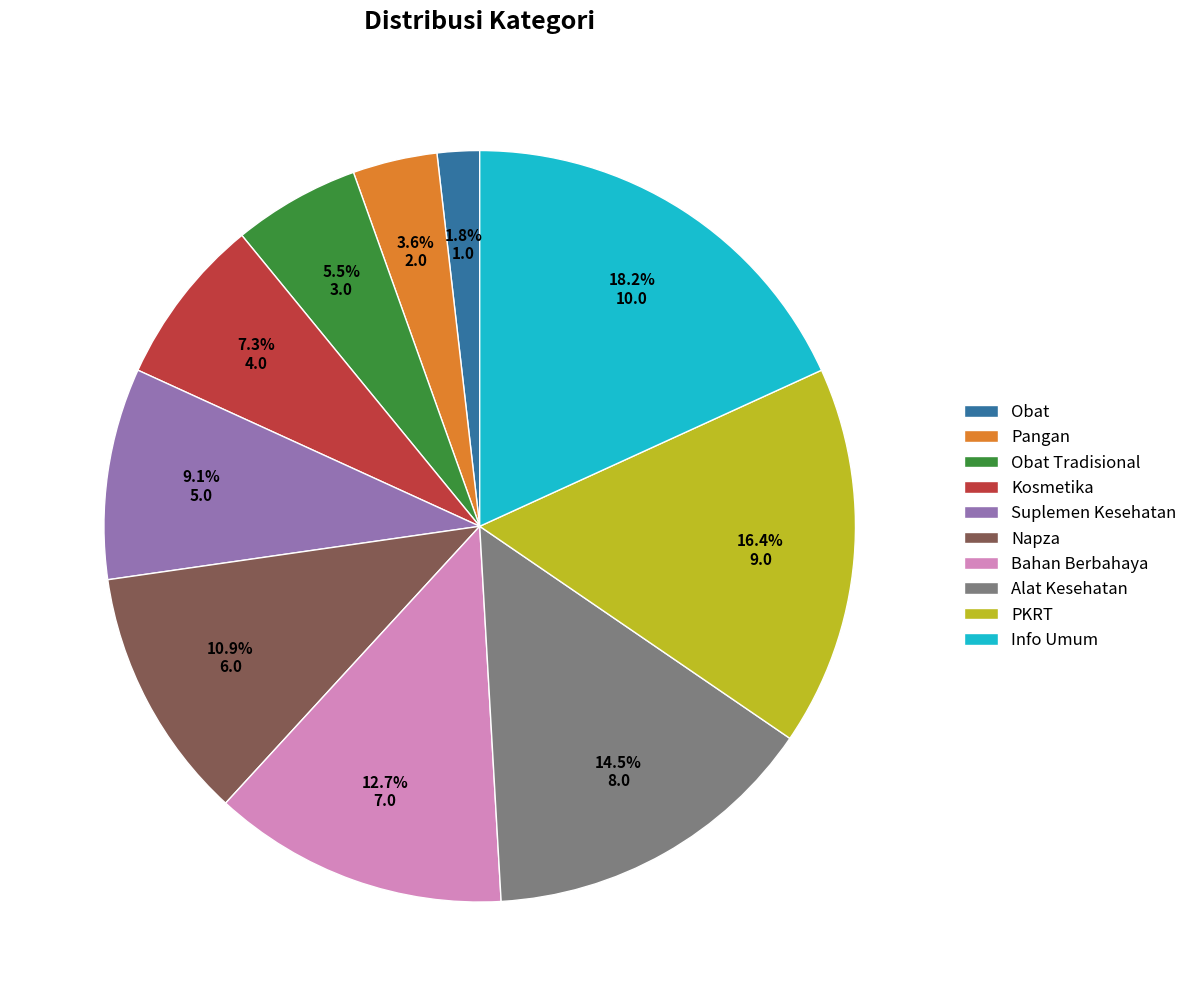

To the nearest percent, what portion does Napza represent?

11%